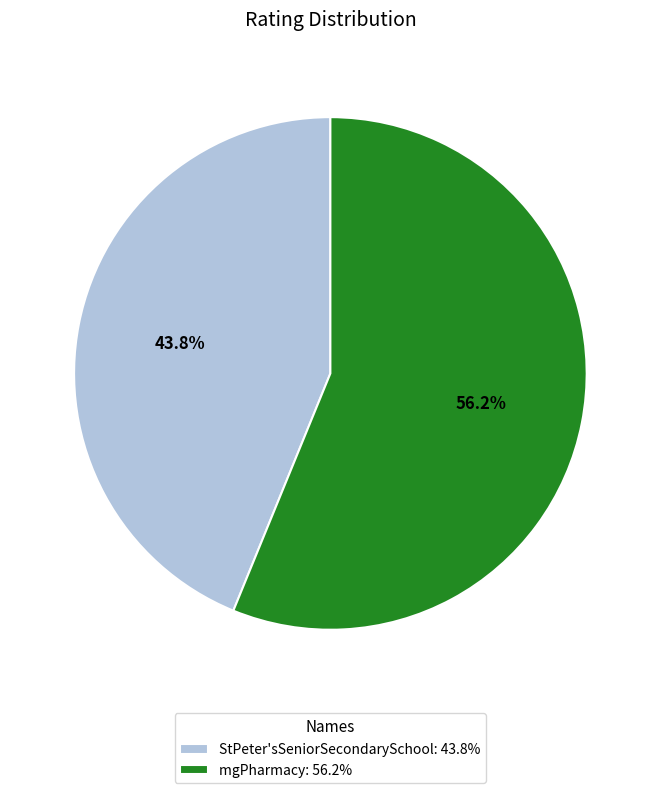

Which category has the biggest portion of the pie?

mgPharmacy